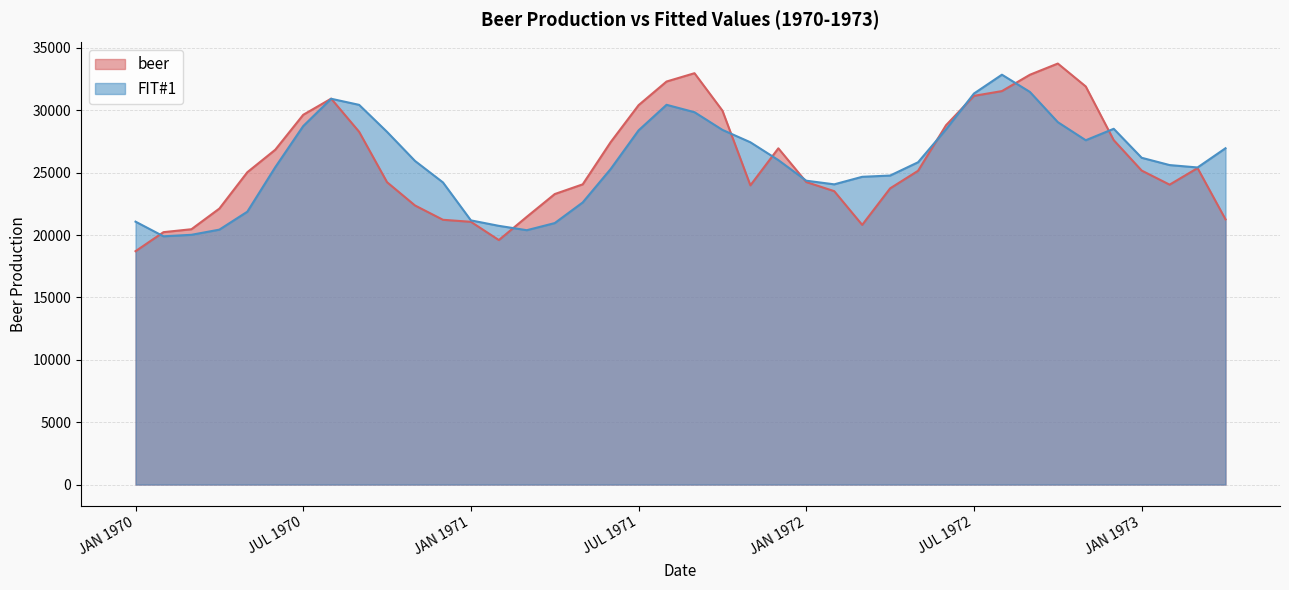

Which series has the widest spread of values?

beer